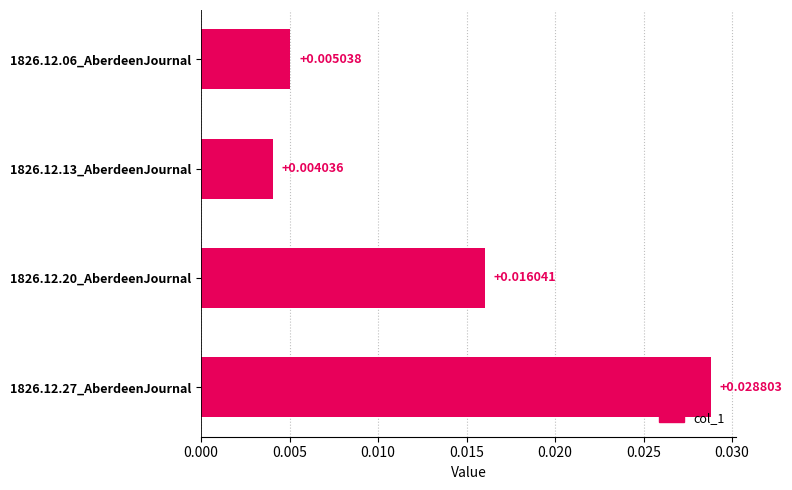

Rank the categories by value from highest to lowest.

1826.12.27_AberdeenJournal, 1826.12.20_AberdeenJournal, 1826.12.06_AberdeenJournal, 1826.12.13_AberdeenJournal